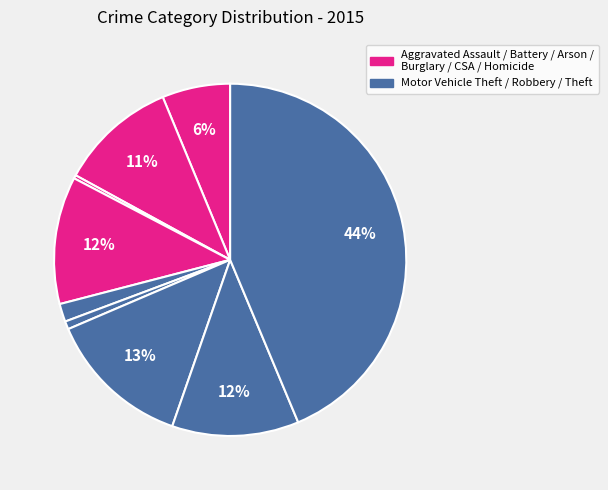

Which slice is the smallest?

Arson